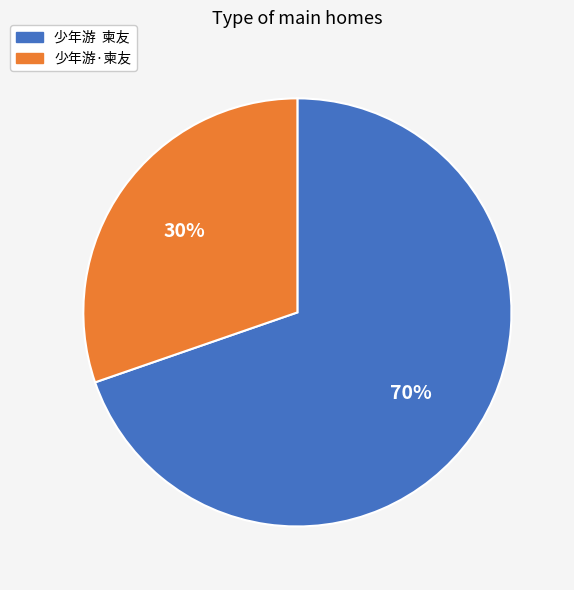

Which slice is the smallest?

少年游·柬友